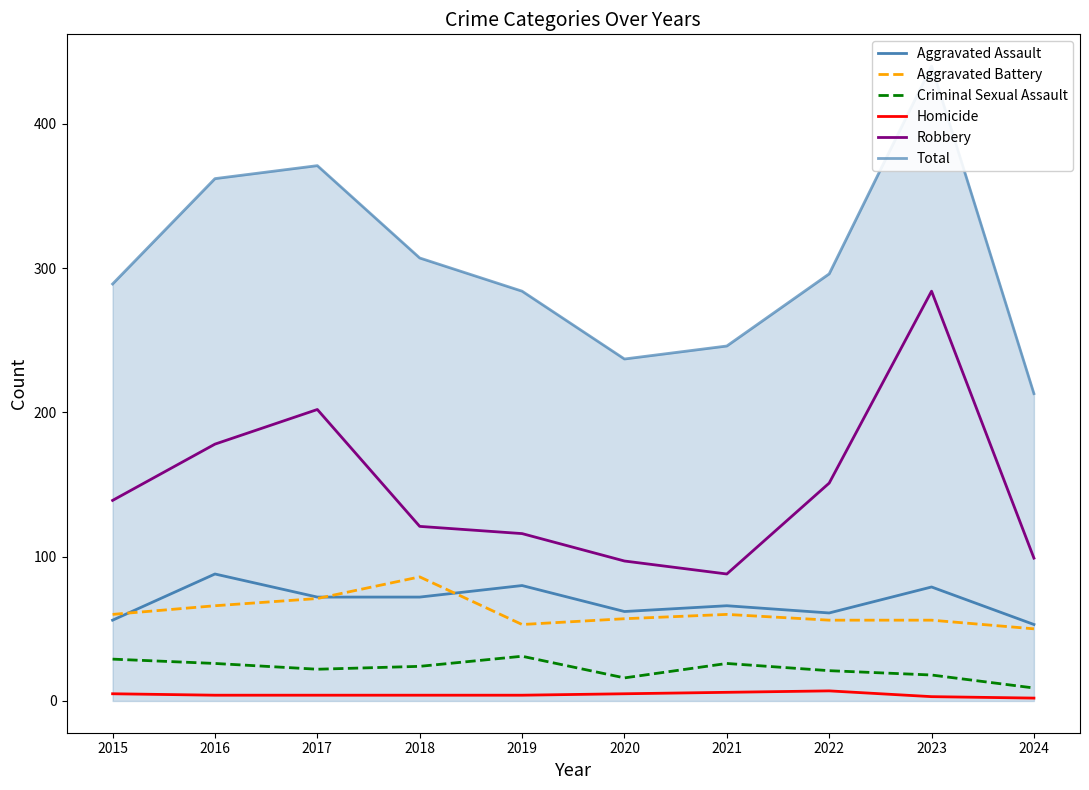

What is the difference between the highest and lowest values at 2018?

303